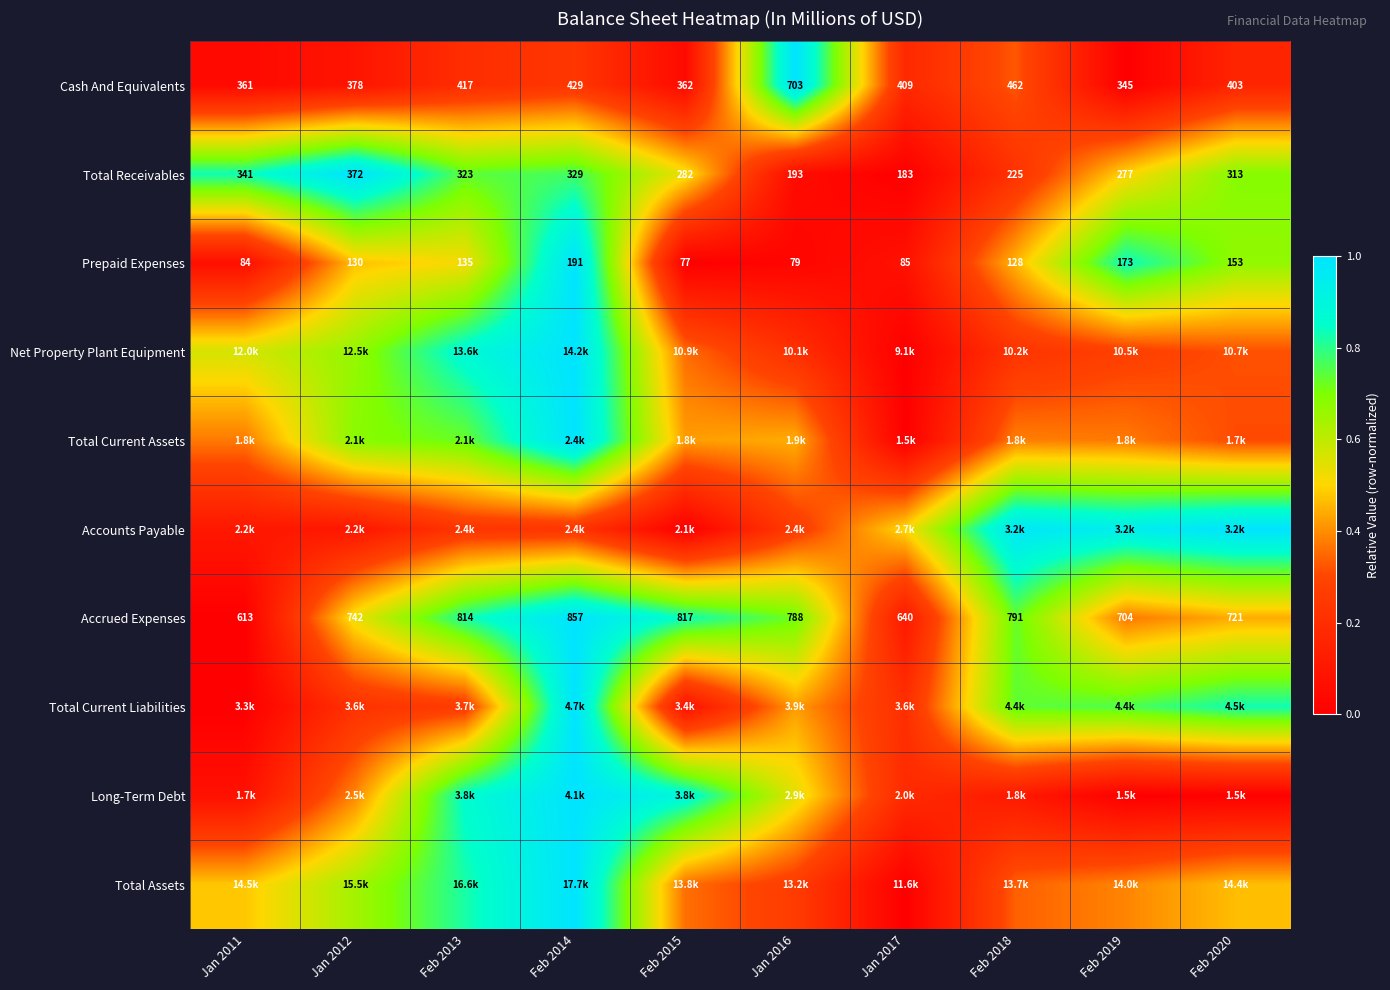

Is the value of Cash And Equivalents at Jan 2011 greater than the value of Prepaid Expenses at Jan 2017?

Yes